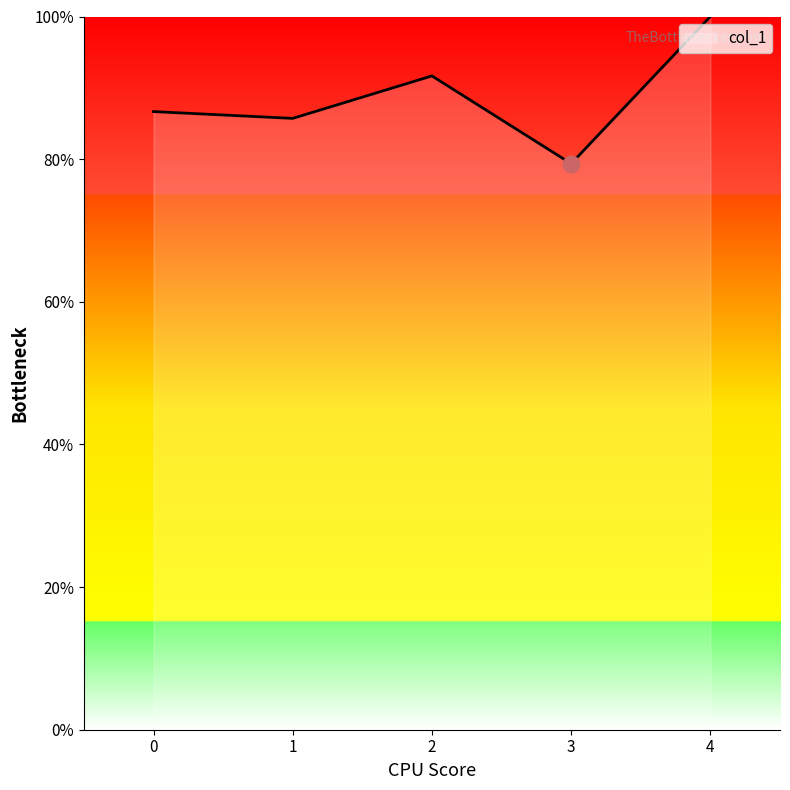

Is this an area chart (filled region under the line)?

Yes